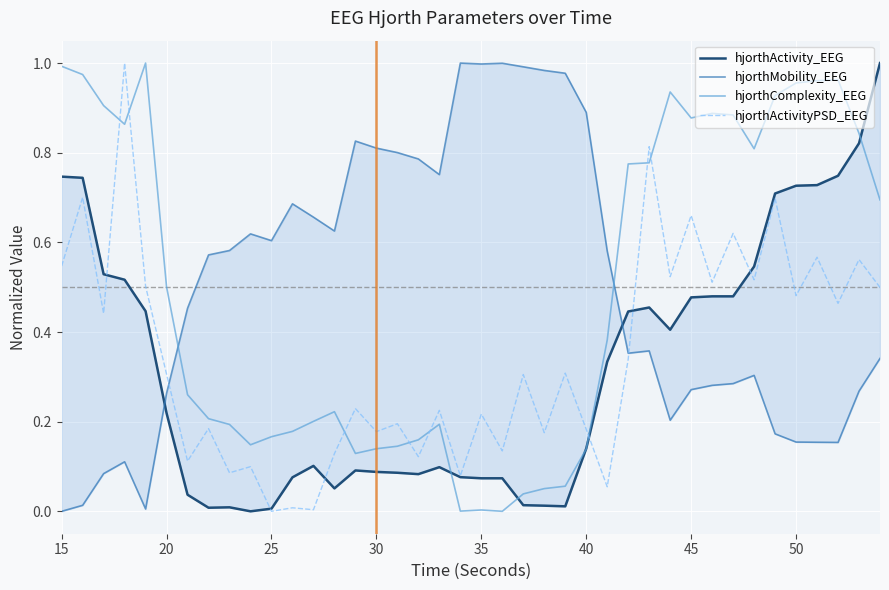

Which series ends up on top after the final intersection of hjorthActivityPSD_EEG and hjorthComplexity_EEG?

hjorthComplexity_EEG